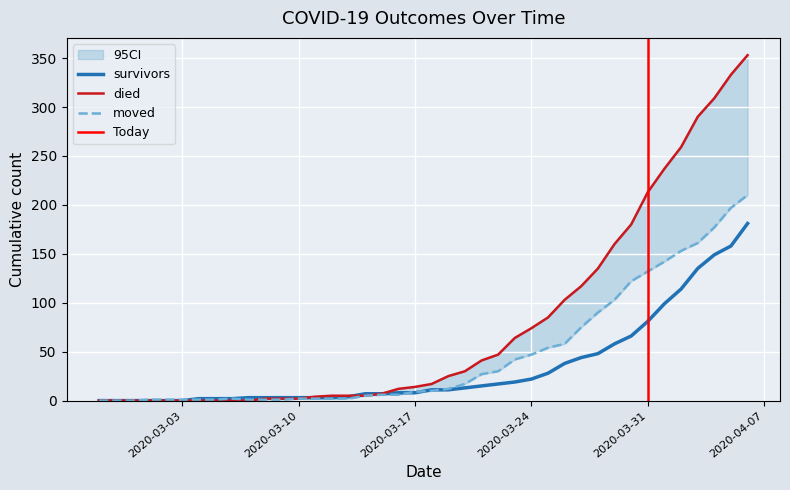

What is the total value across all series at 2020-03-15?

20